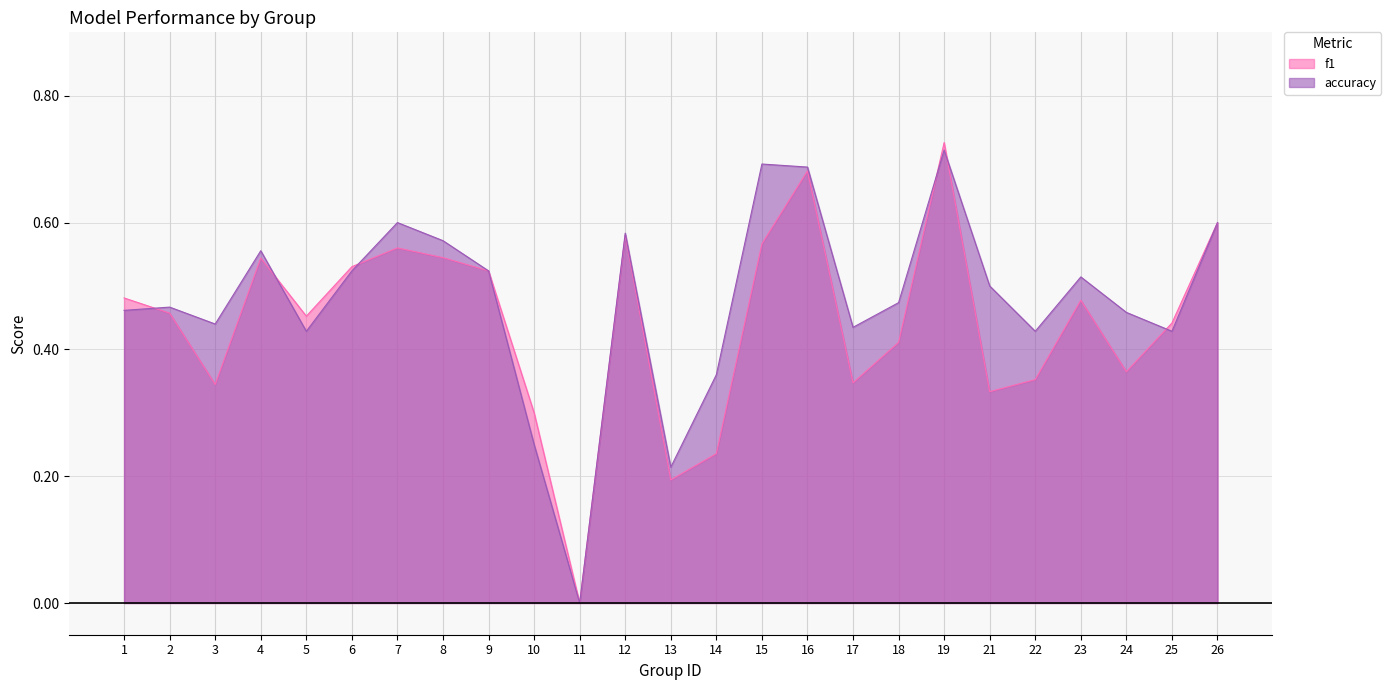

Count the f1 values in the range 0 to 1.

25